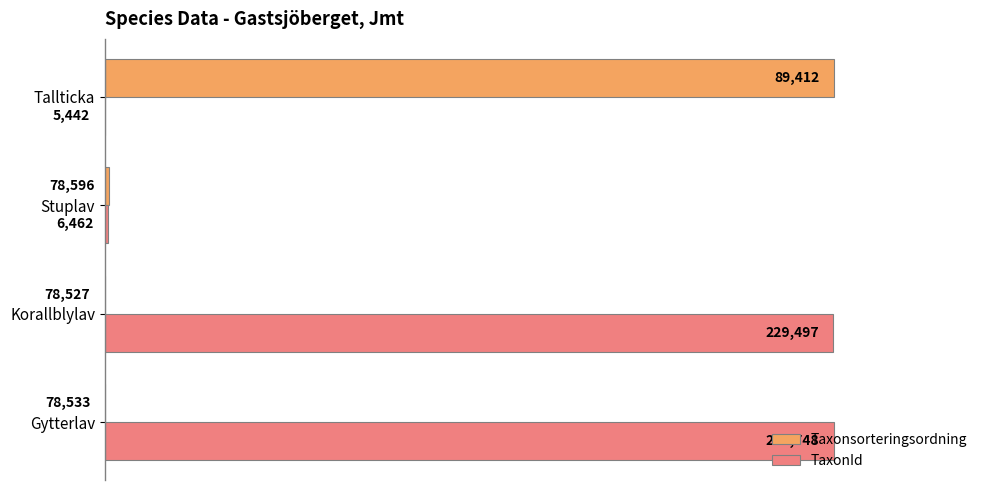

What are all the series names shown in the legend?

Taxonsorteringsordning, TaxonId